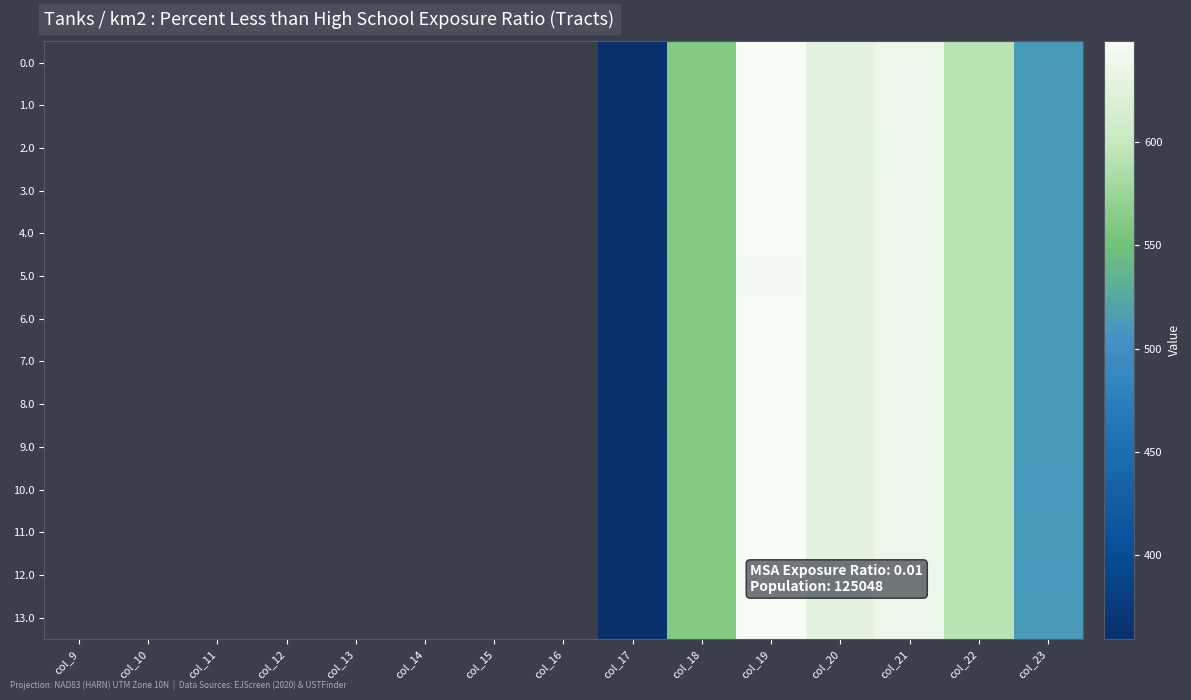

Between col_23 and col_20, which is larger?

col_20